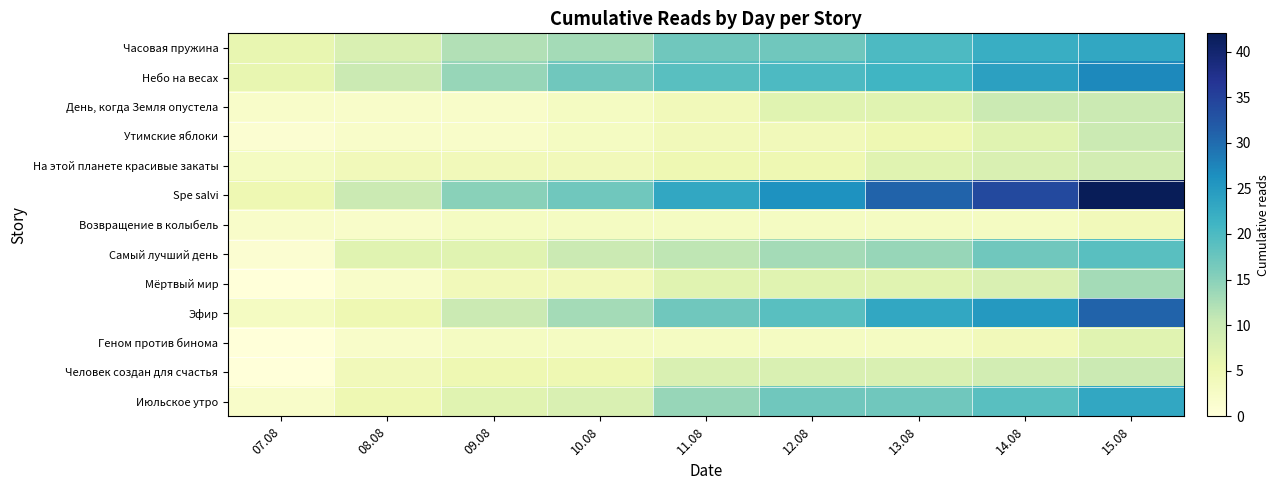

Rank the series at 09.08 from lowest to highest value.

День, когда Земля опустела, Утимские яблоки, Возвращение в колыбель, Геном против бинома, На этой планете красивые закаты, Мёртвый мир, Человек создан для счастья, Самый лучший день, Июльское утро, Эфир, Часовая пружина, Небо на весах, Spe salvi